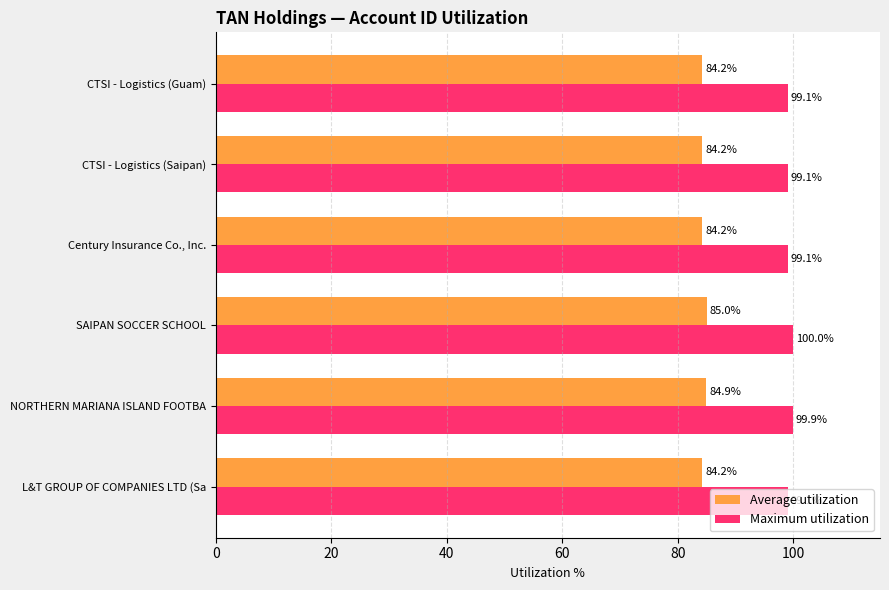

Rank the series by their maximum value, from lowest to highest.

Average utilization, Maximum utilization